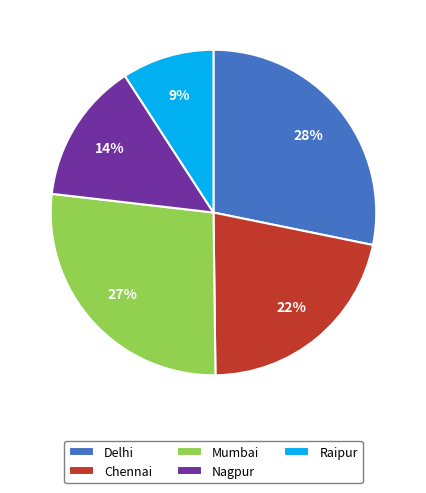

Count the number of slices in the pie.

5